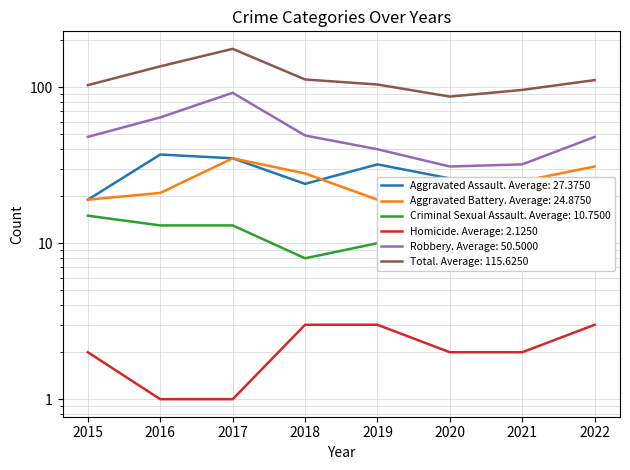

Count the number of data series in this chart.

6